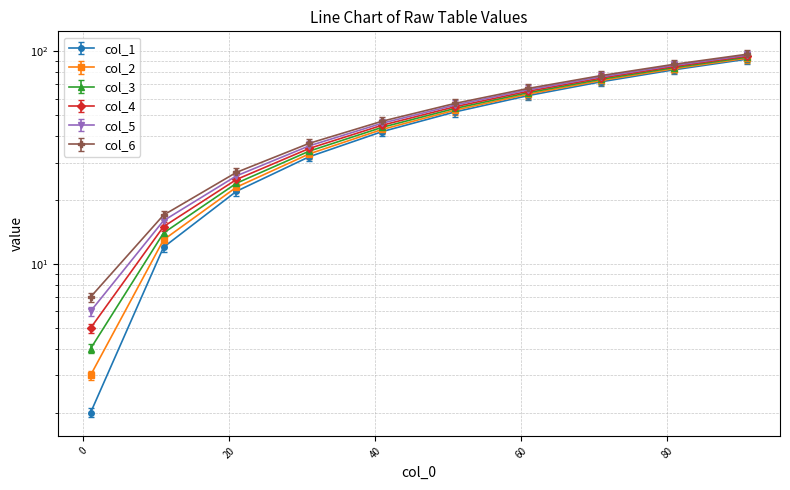

What is the value of the col_4 point at the 7th from the left?

63.0